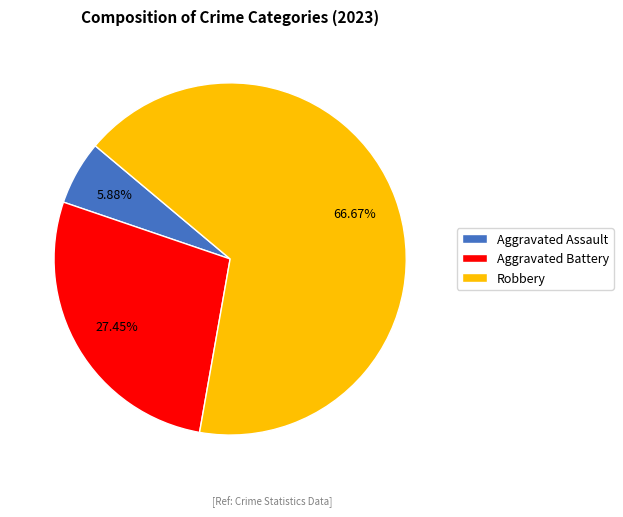

Rank the categories by value from highest to lowest.

Robbery, Aggravated Battery, Aggravated Assault